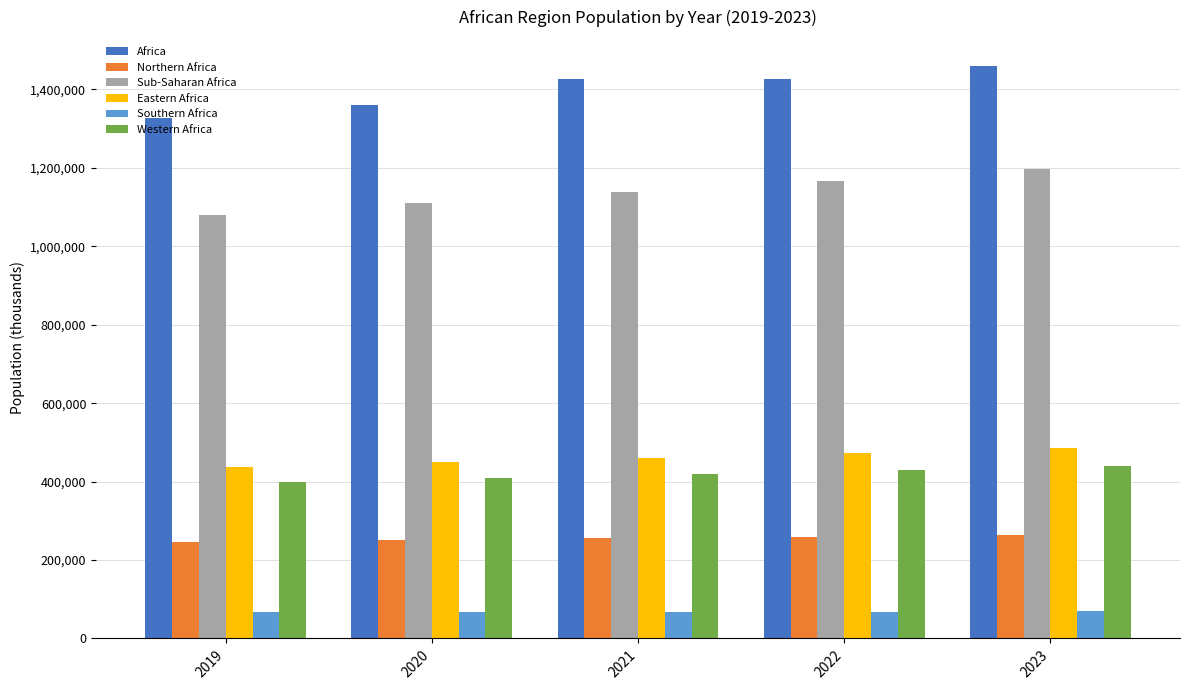

What is the value of the Eastern Africa bar at the 3rd from the left?

461141.8